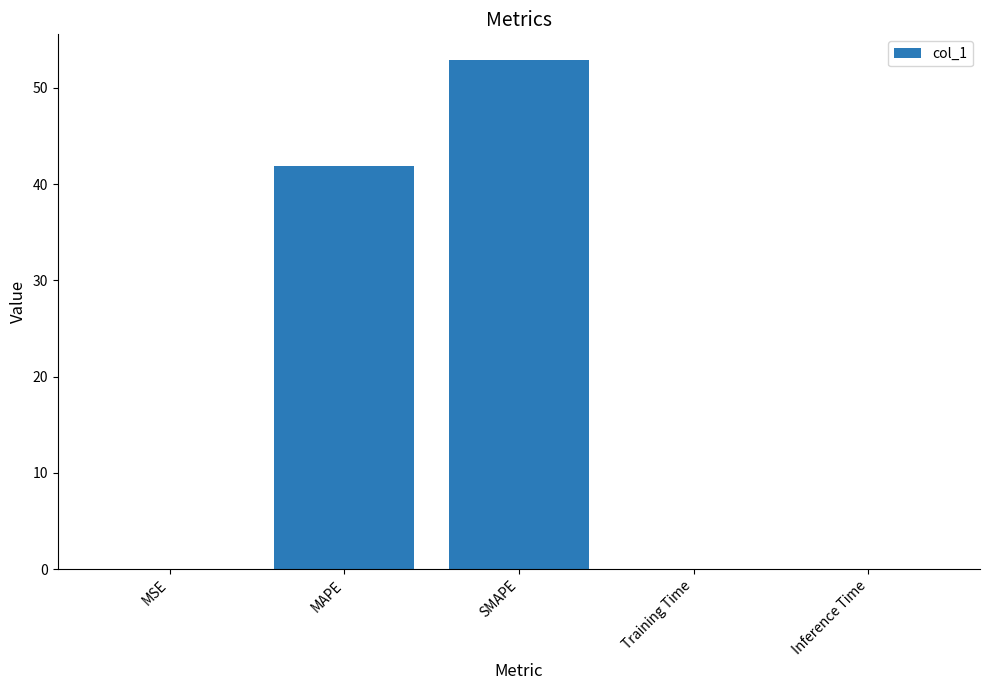

What is the change in value from MAPE to SMAPE?

+11.1